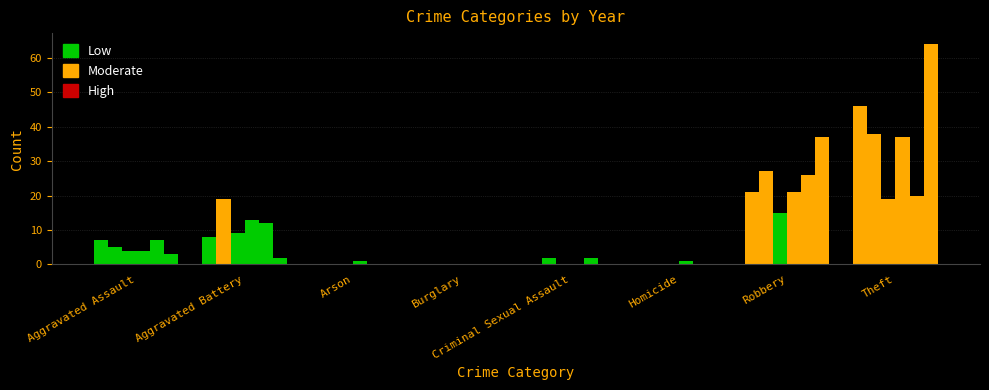

Which has a higher value, Aggravated Assault or Criminal Sexual Assault?

Aggravated Assault